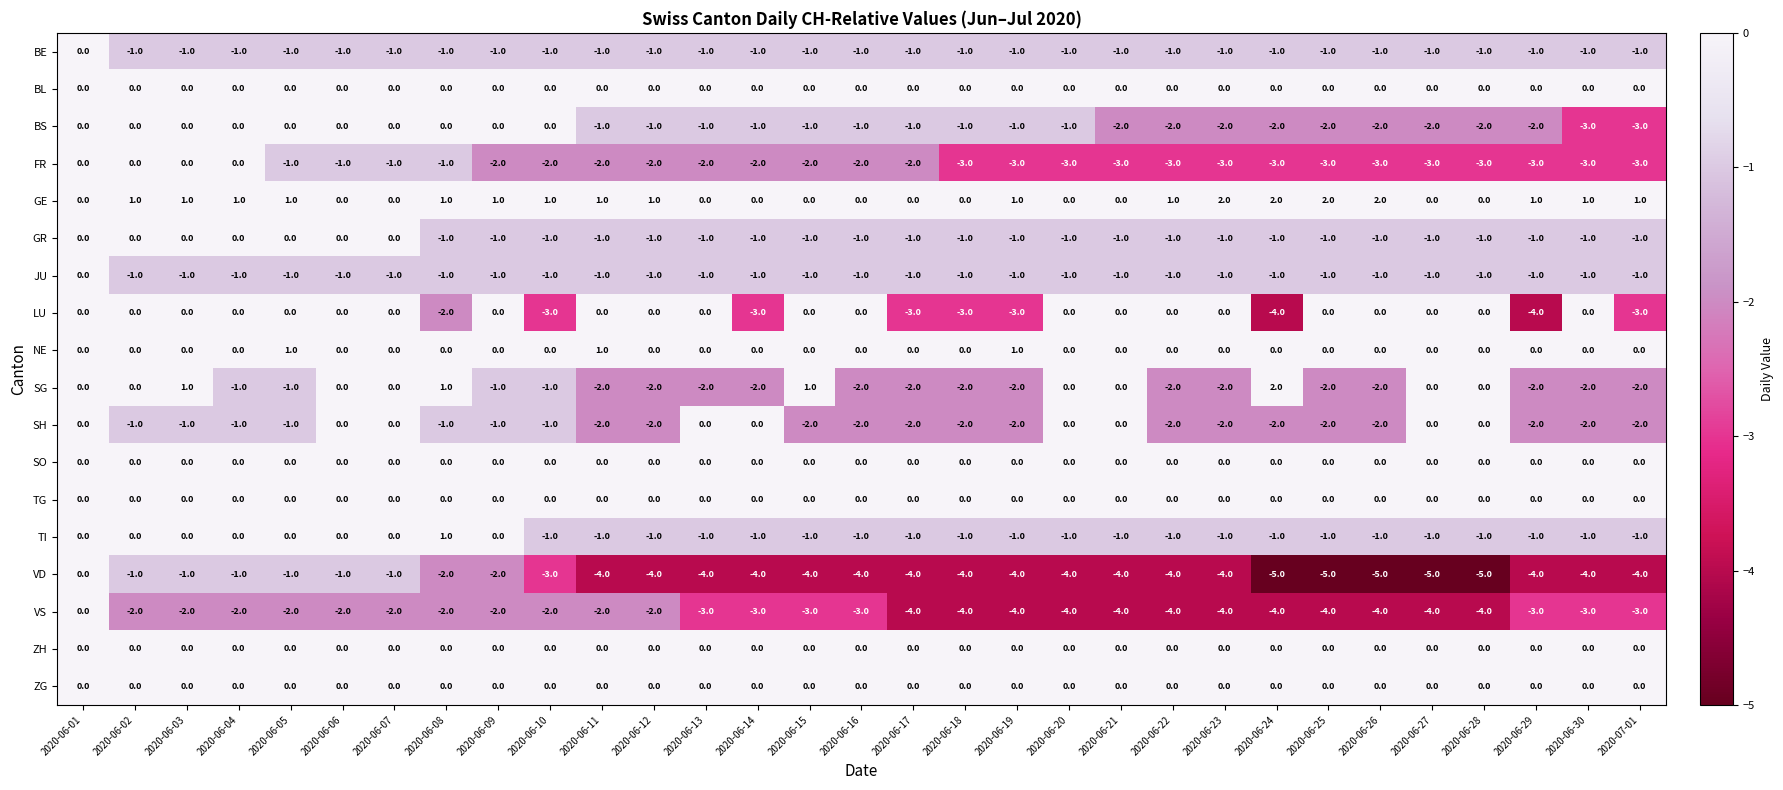

What is the sum of the VD values at 2020-06-07 and 2020-06-22?

-5